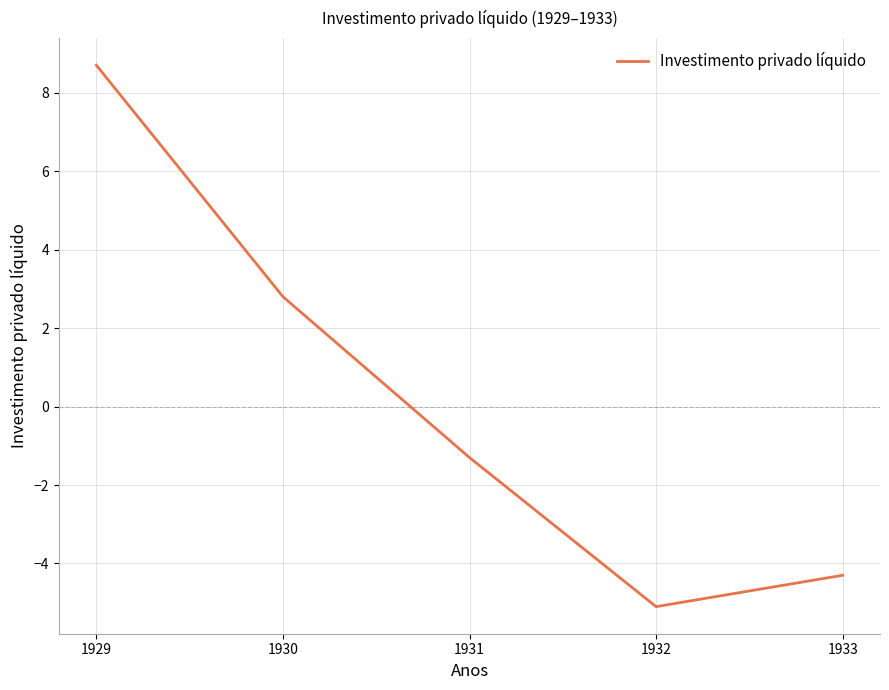

Is this an area chart (filled region under the line)?

No